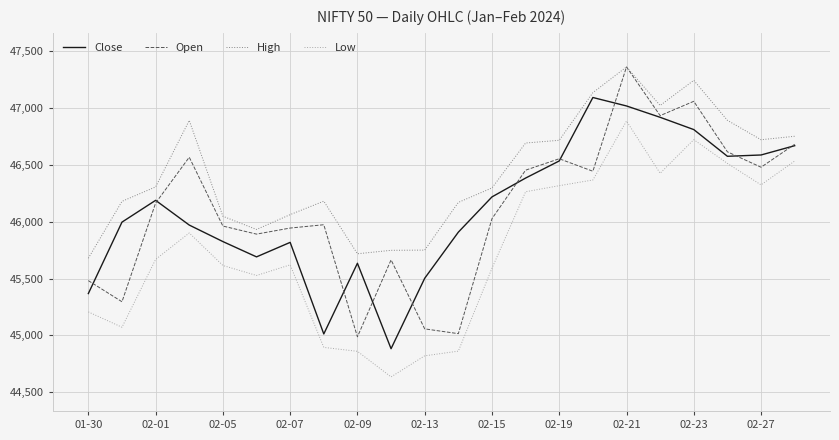

What is the maximum value for High?

47363.4